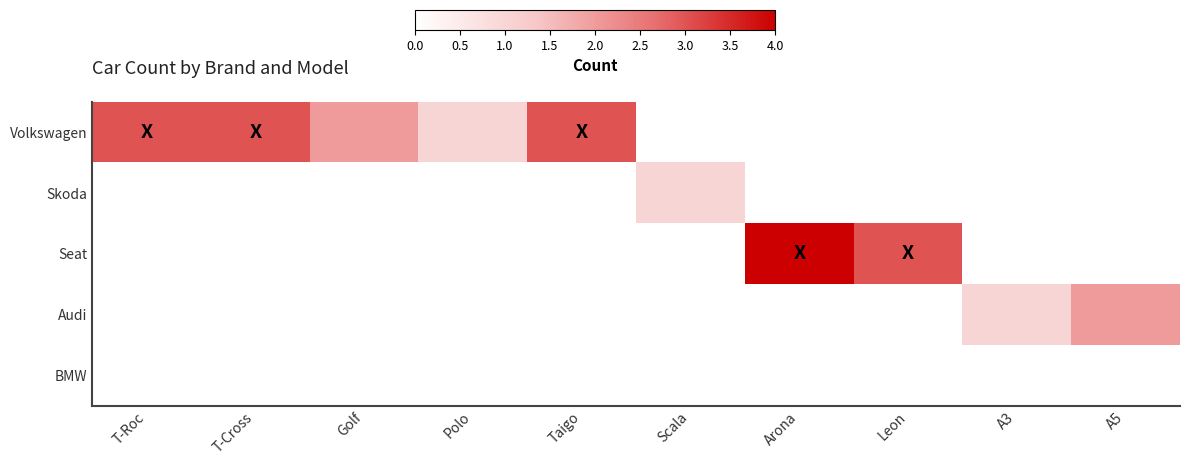

Reading left to right, list all the values displayed in this chart.

Volkswagen: T-Roc=3	T-Cross=3	Golf=2	Polo=1	Taigo=3	Scala=0	Arona=0	Leon=0	A3=0	A5=0
Skoda: T-Roc=0	T-Cross=0	Golf=0	Polo=0	Taigo=0	Scala=1	Arona=0	Leon=0	A3=0	A5=0
Seat: T-Roc=0	T-Cross=0	Golf=0	Polo=0	Taigo=0	Scala=0	Arona=4	Leon=3	A3=0	A5=0
Audi: T-Roc=0	T-Cross=0	Golf=0	Polo=0	Taigo=0	Scala=0	Arona=0	Leon=0	A3=1	A5=2
BMW: T-Roc=0	T-Cross=0	Golf=0	Polo=0	Taigo=0	Scala=0	Arona=0	Leon=0	A3=0	A5=0